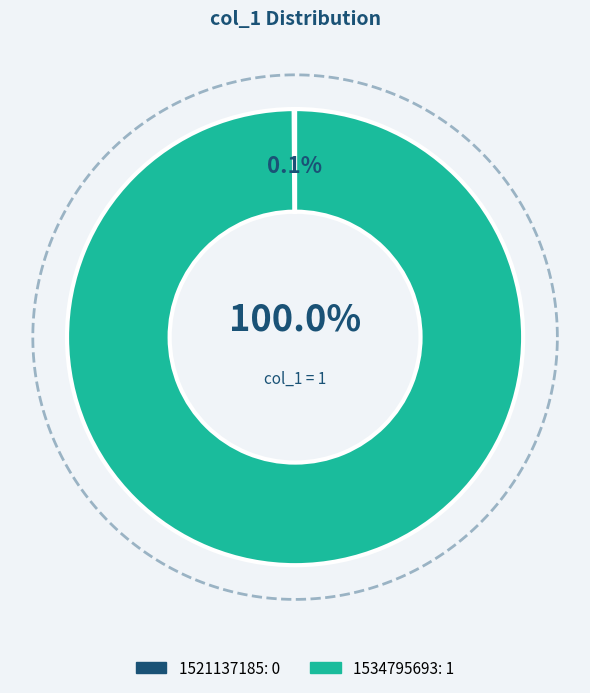

Is it true that 1534795693 is 99% of the pie?

False